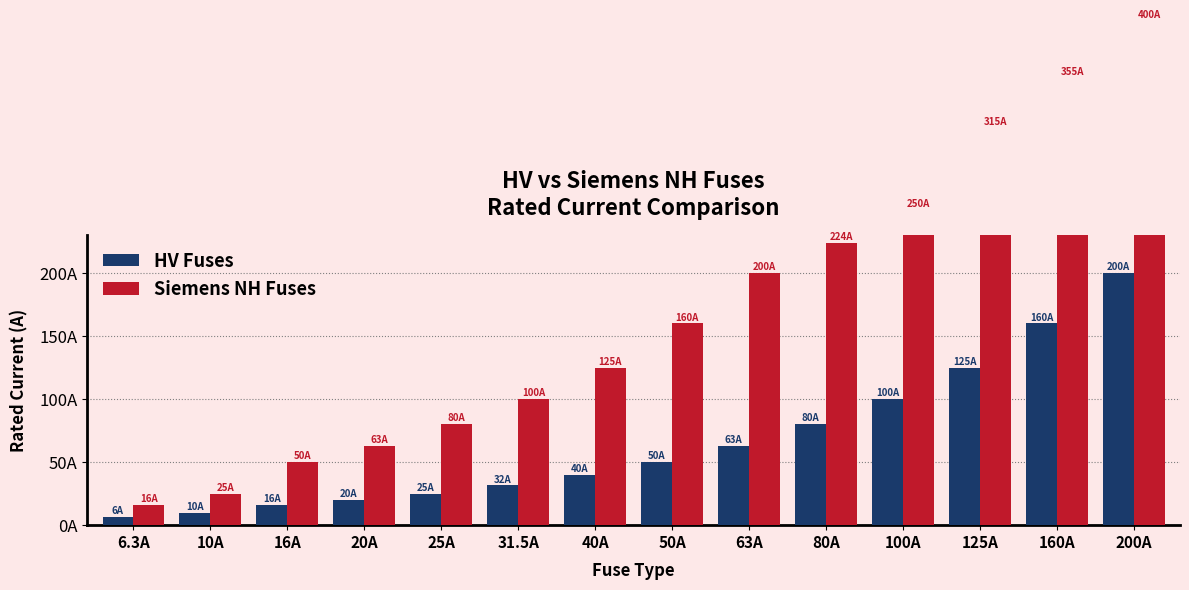

At which category is the sum across all series the highest?

200A